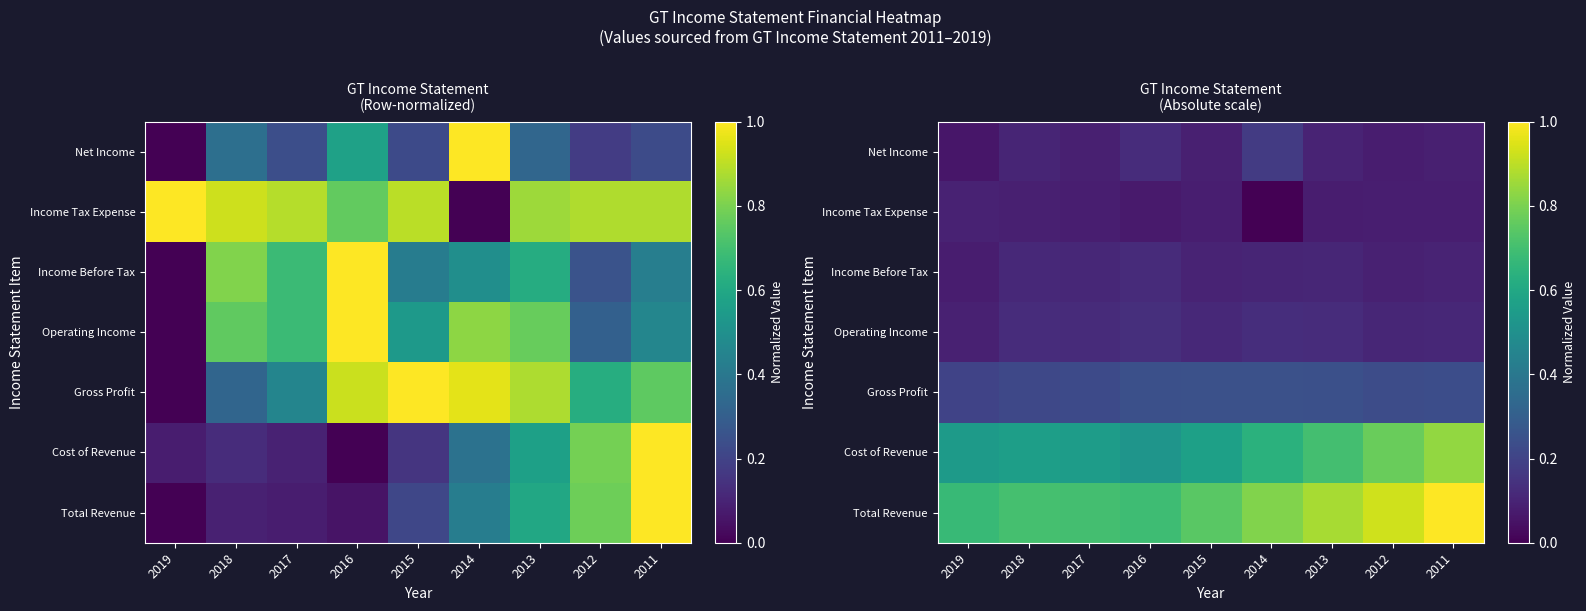

What is the difference between the highest and lowest values at 2015?

0.7